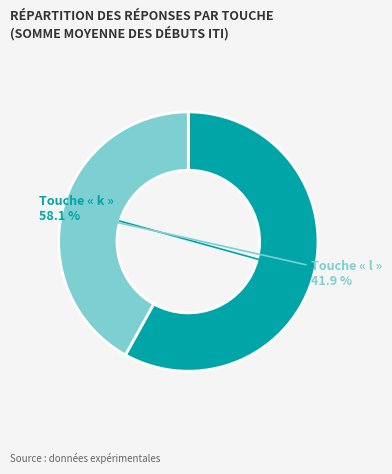

Is there a majority slice in this chart?

Yes